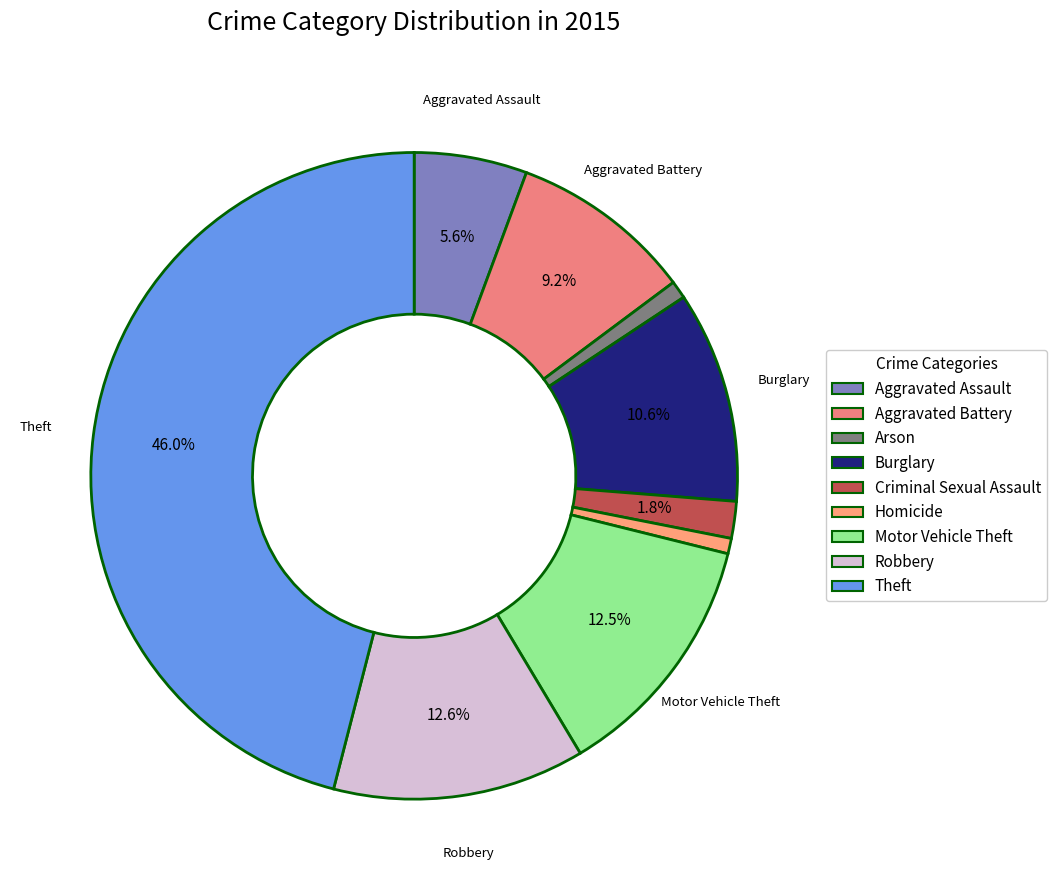

Which category has the biggest portion of the pie?

Theft